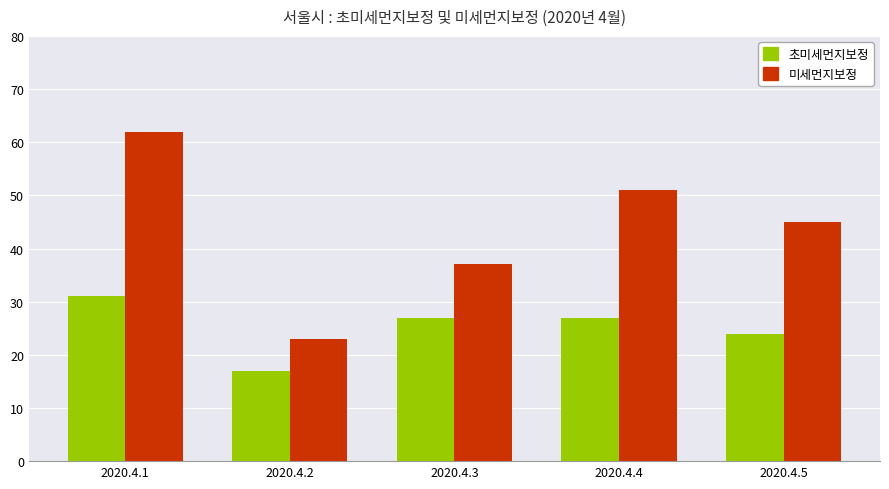

True or false: 초미세먼지보정 has a value of 27 at 2020.4.3.

True